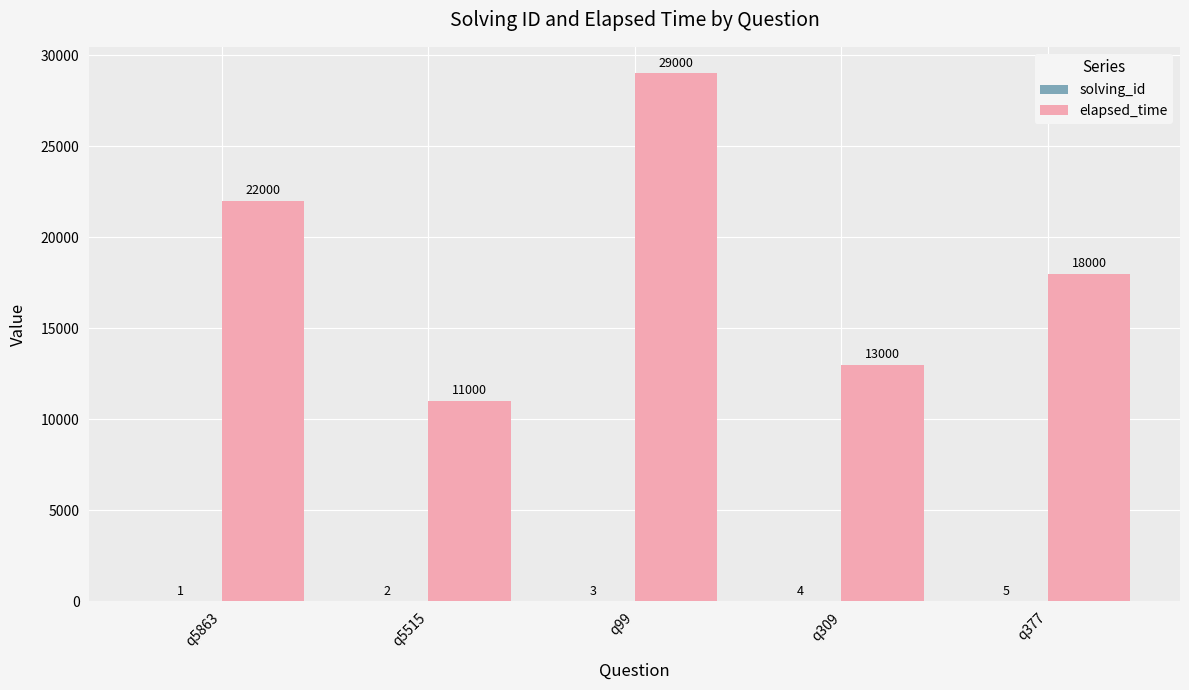

Which category has the highest value in the elapsed_time series?

q99